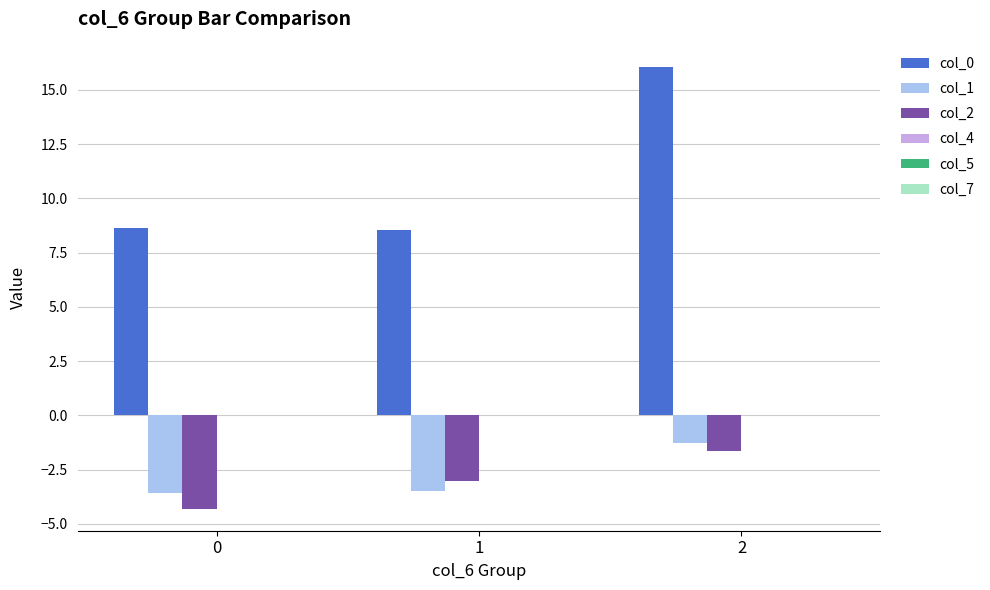

Between 0 and 1, which series saw the biggest shift?

col_2